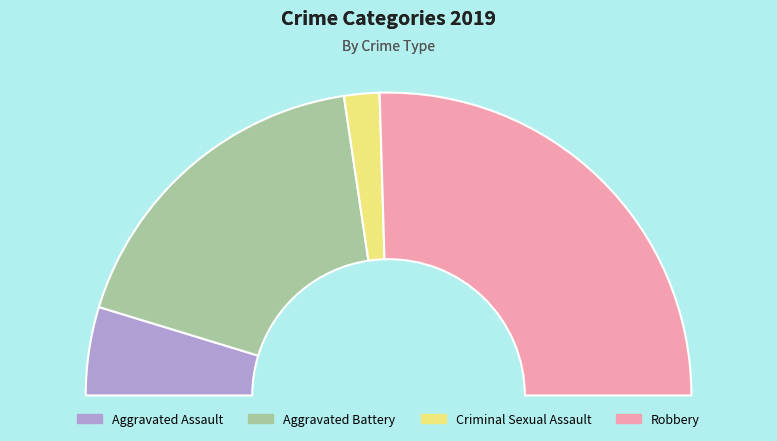

Rank the categories by value from lowest to highest.

Criminal Sexual Assault, Aggravated Assault, Aggravated Battery, Robbery